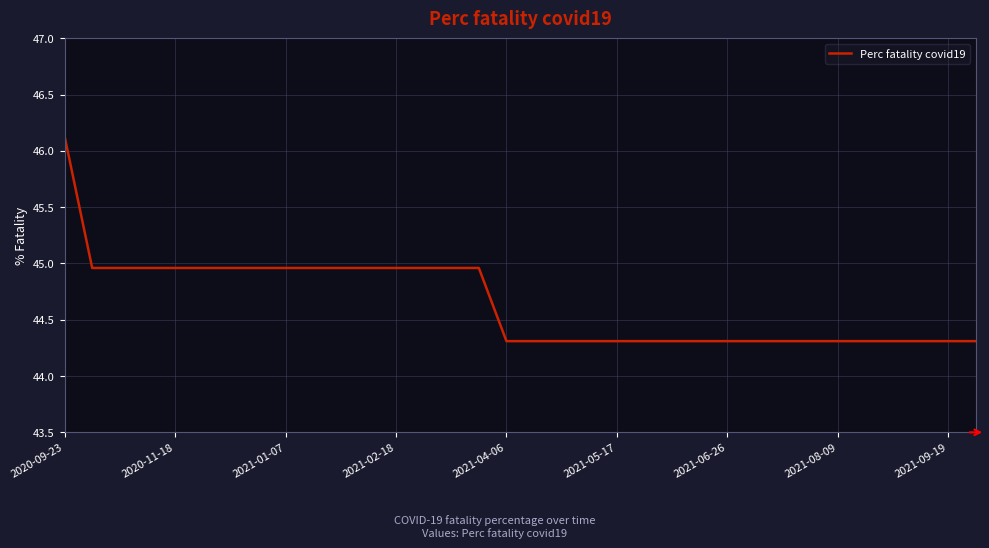

What is the smallest value displayed?

44.3